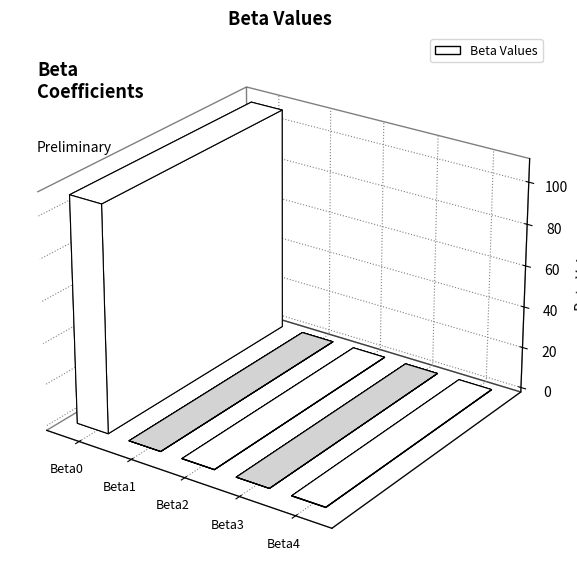

Reading left to right, list all the values displayed in this chart.

108.8	-0.0	0.1	-0.0	0.2